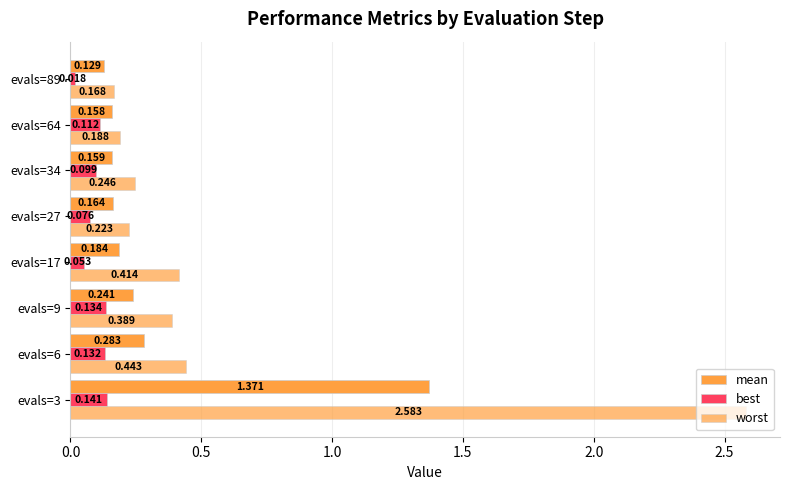

How many bars are there in each group?

3